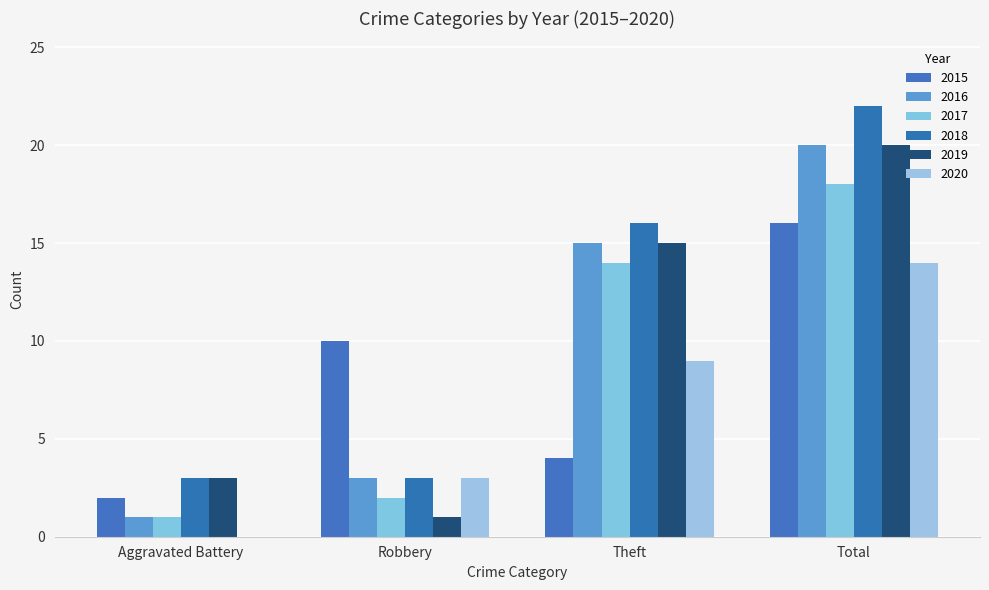

Reading left to right, transcribe all the data shown in this chart.

2015: 2	10	4	16
2016: 1	3	15	20
2017: 1	2	14	18
2018: 3	3	16	22
2019: 3	1	15	20
2020: 0	3	9	14